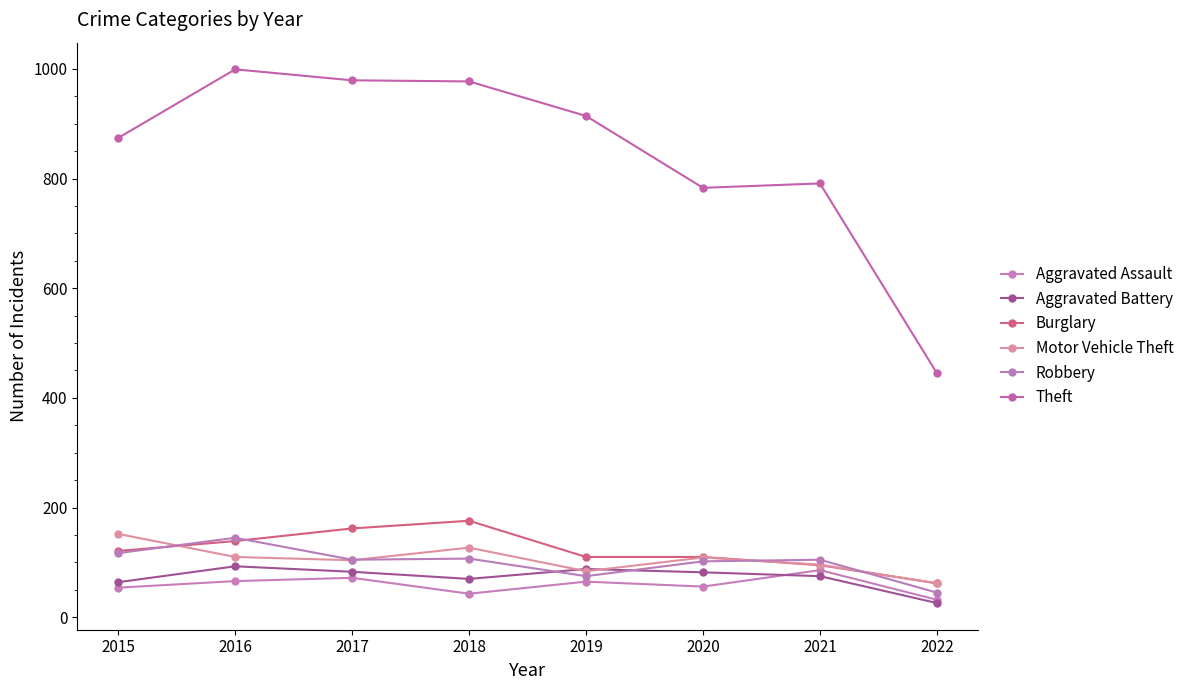

How many lines are shown in the chart?

6